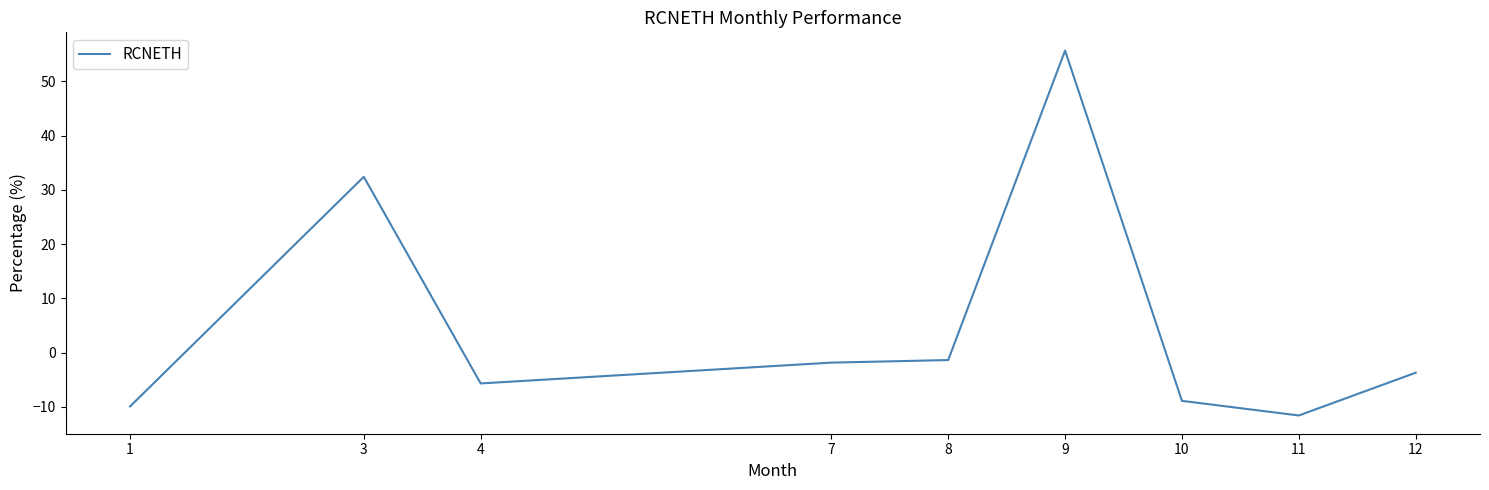

At which label does the data first exceed -3?

3